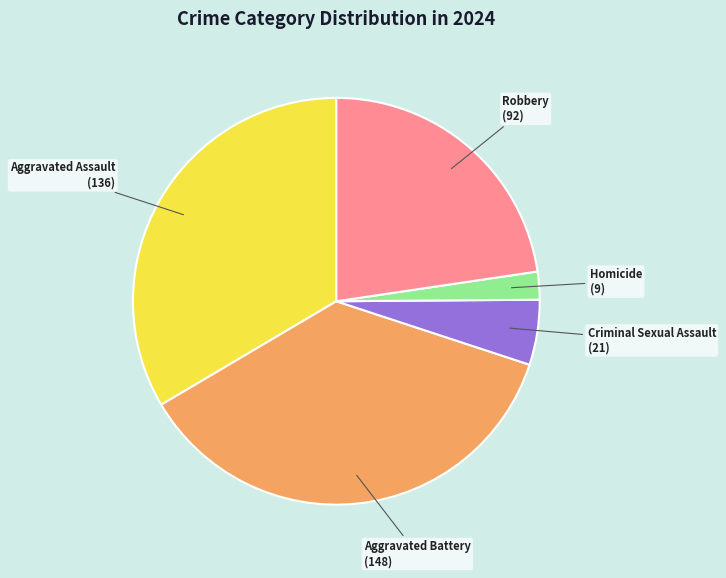

What is the ratio of the value at Criminal Sexual Assault to the value at Homicide?

2.3